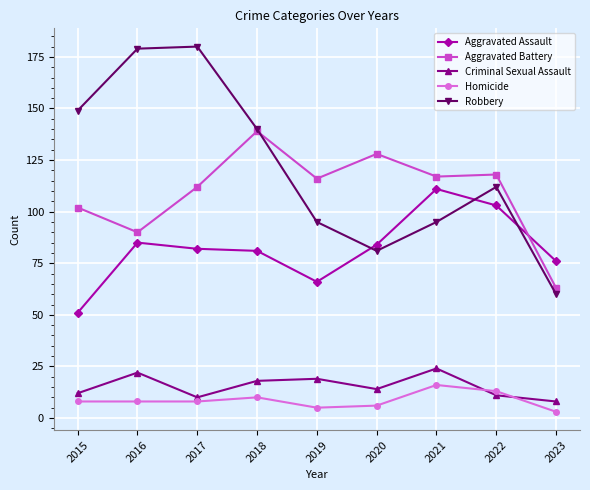

Which series has the widest spread of values?

Robbery